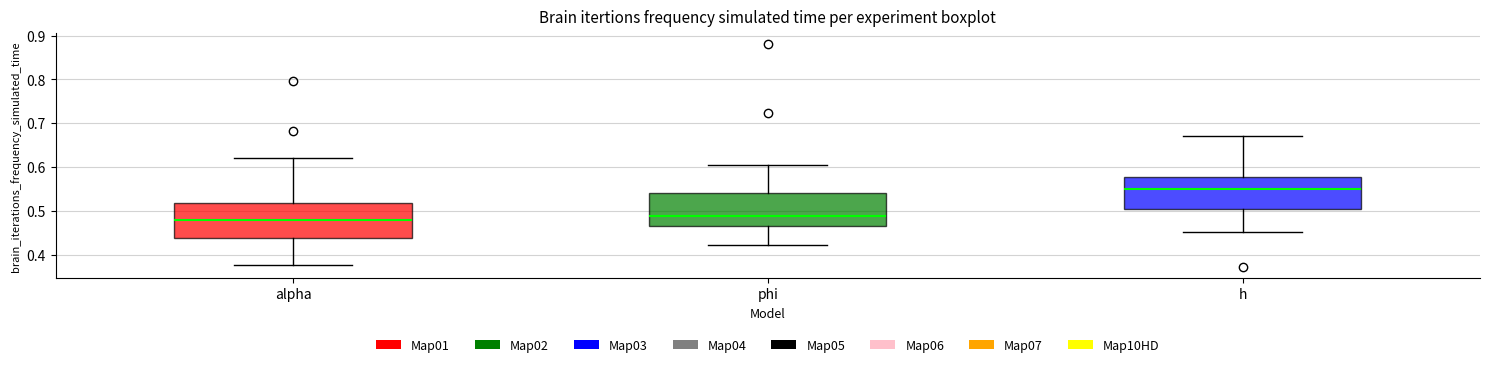

Reading left to right, read every box against the y-axis: the position of its median line, the range the box covers, and the ends of its whiskers. The values are not printed on the chart, so give them approximately, as read against the axis.

alpha: median 0.48, box 0.44 to 0.52, whiskers 0.38 to 0.62
phi: median 0.49, box 0.47 to 0.54, whiskers 0.42 to 0.60
h: median 0.55, box 0.50 to 0.58, whiskers 0.45 to 0.67